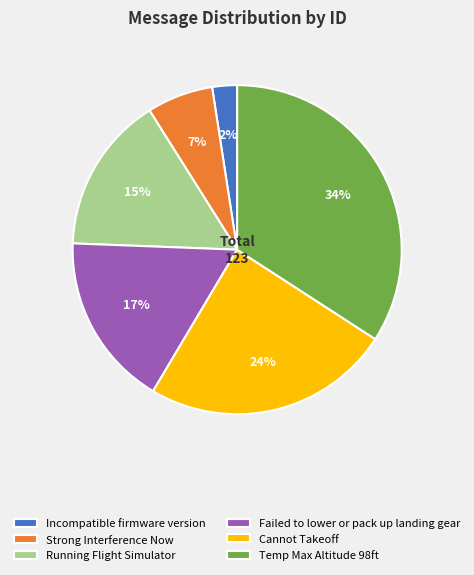

To the nearest percent, what percentage of the pie is Running Flight Simulator?

15%